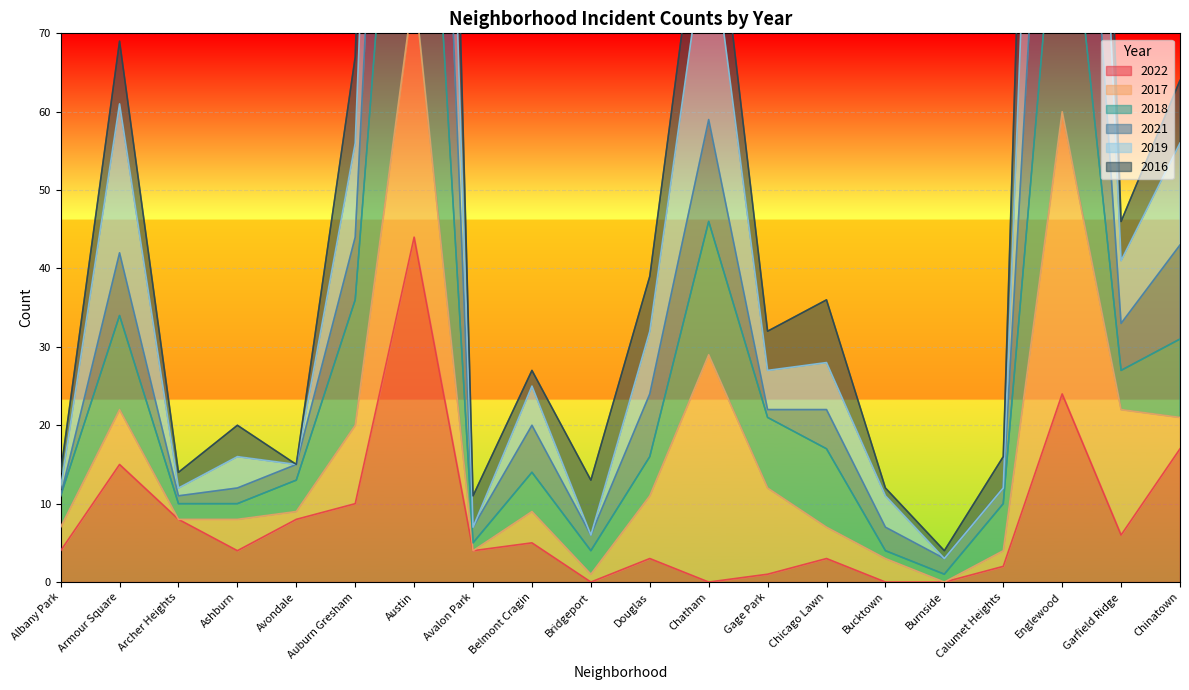

What is the average value of the 2018 series?

27